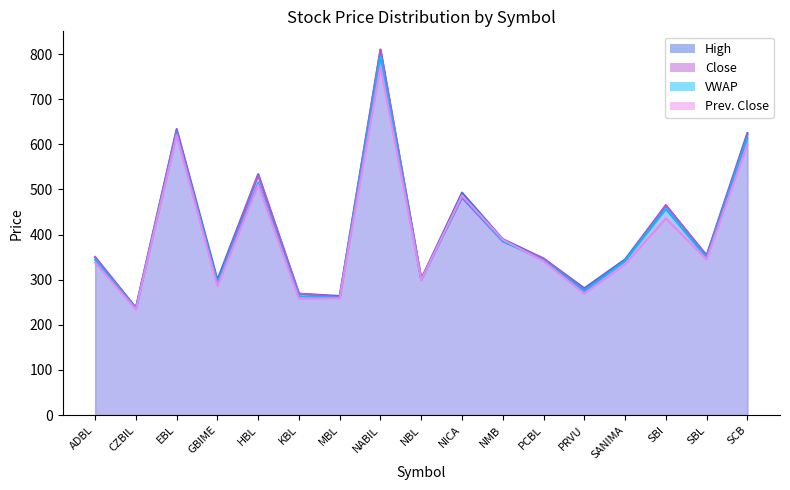

List the series in order of their overall mean, lowest first.

Prev. Close, VWAP, Close, High